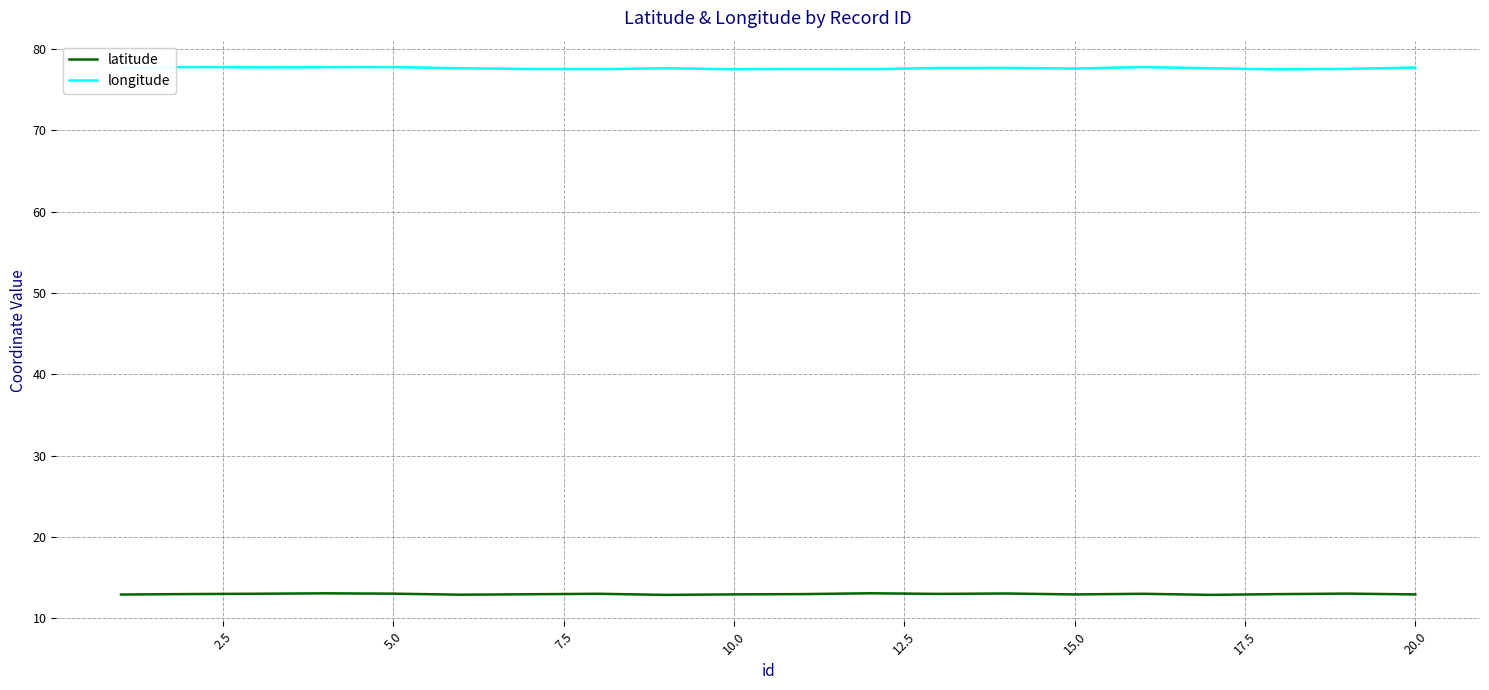

What is the difference between the maximum and minimum values in the longitude series?

0.3